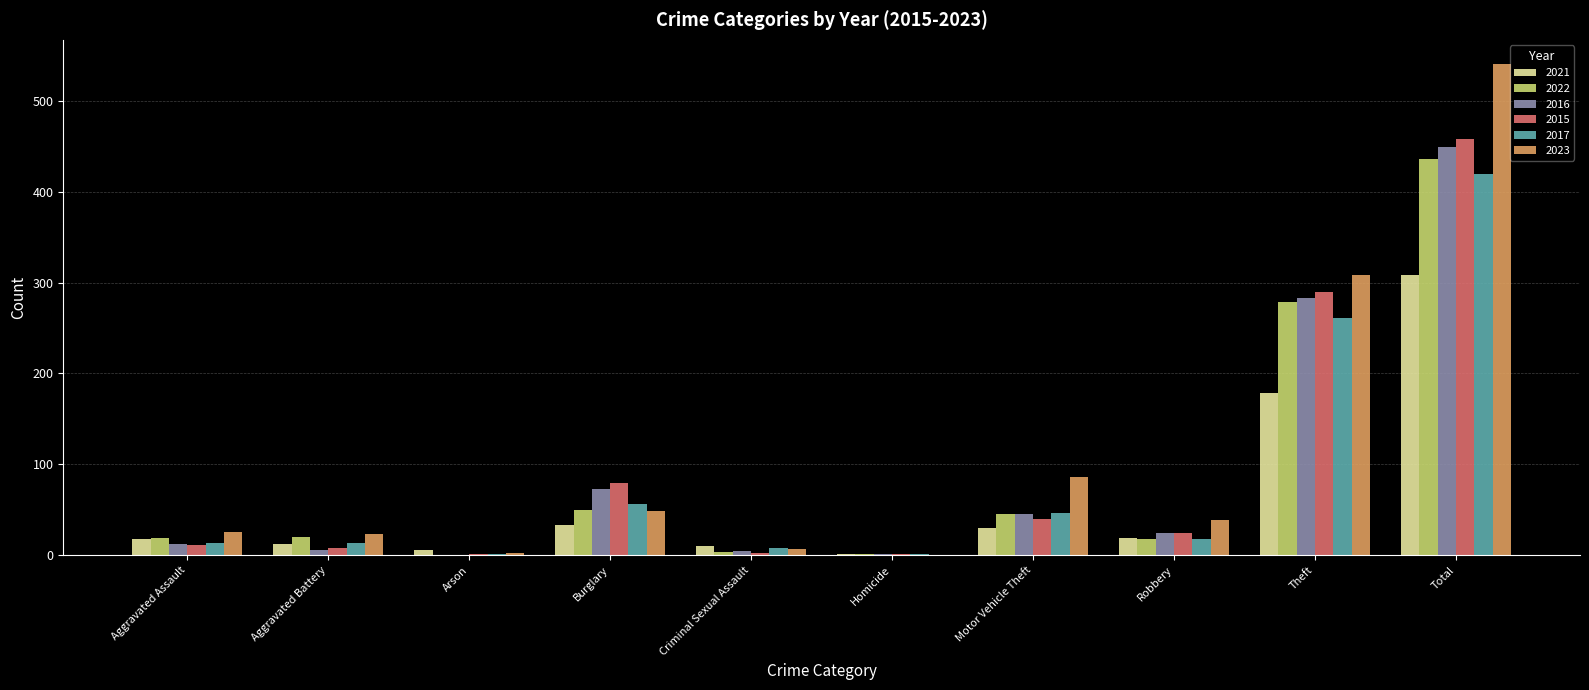

What is the average value of the 2016 series?

90